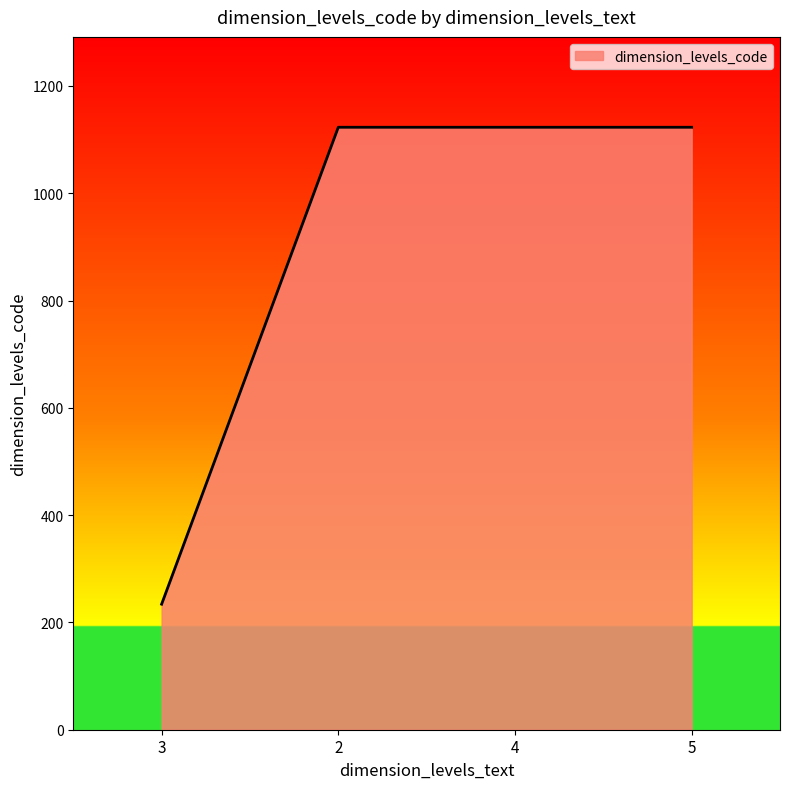

What is the difference between the maximum and minimum values?

889